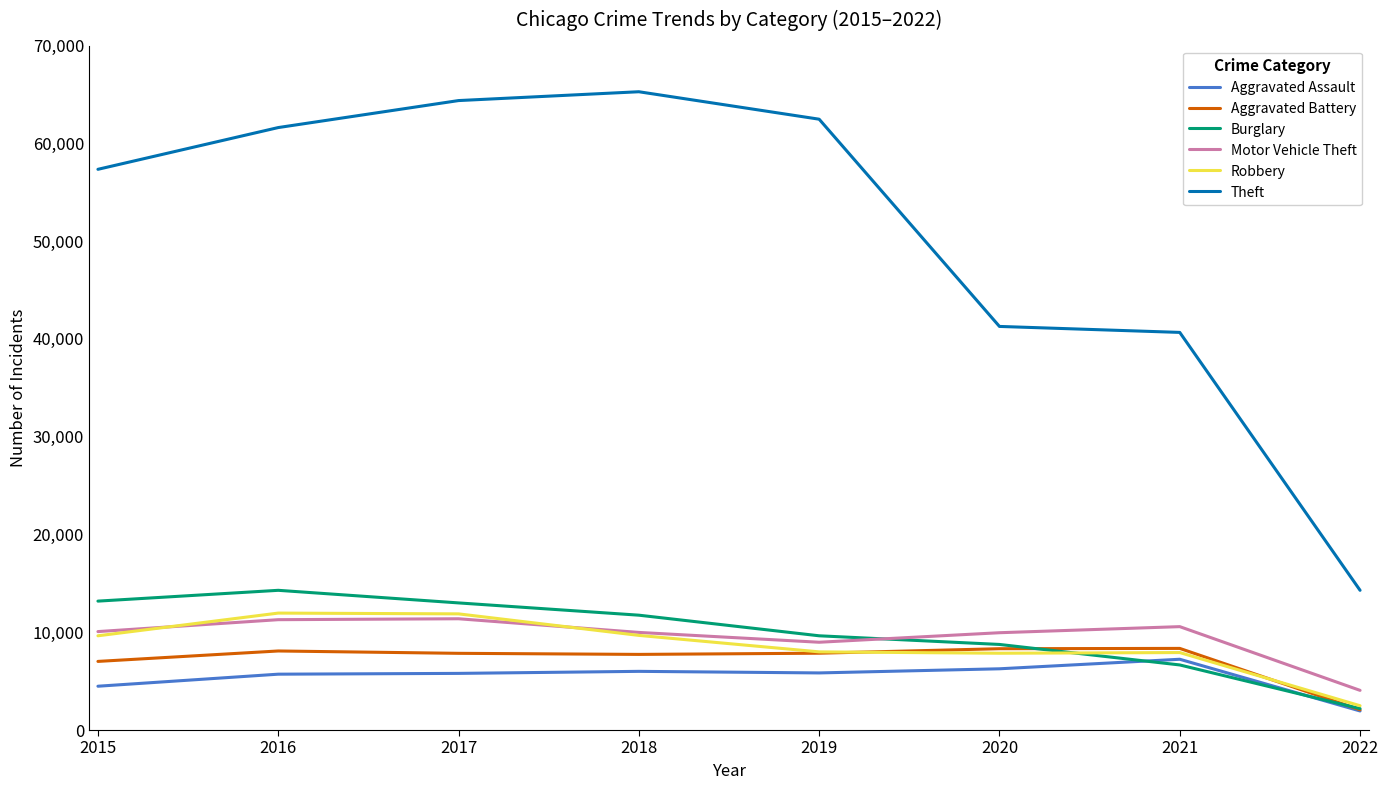

Rank the series by their maximum value, from lowest to highest.

Aggravated Assault, Aggravated Battery, Motor Vehicle Theft, Robbery, Burglary, Theft